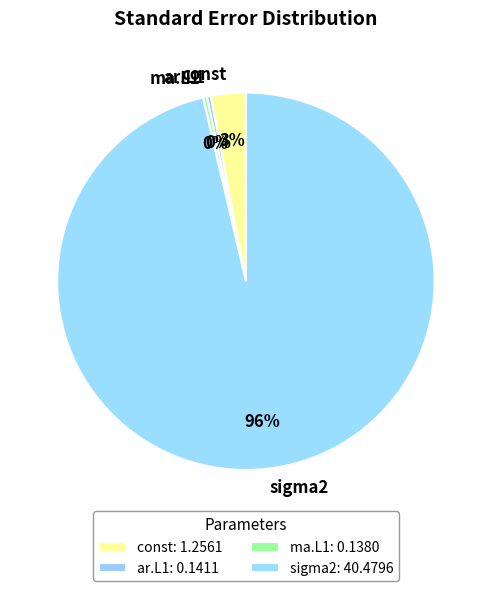

Is the sum of ar.L1 and ma.L1 greater than half?

No